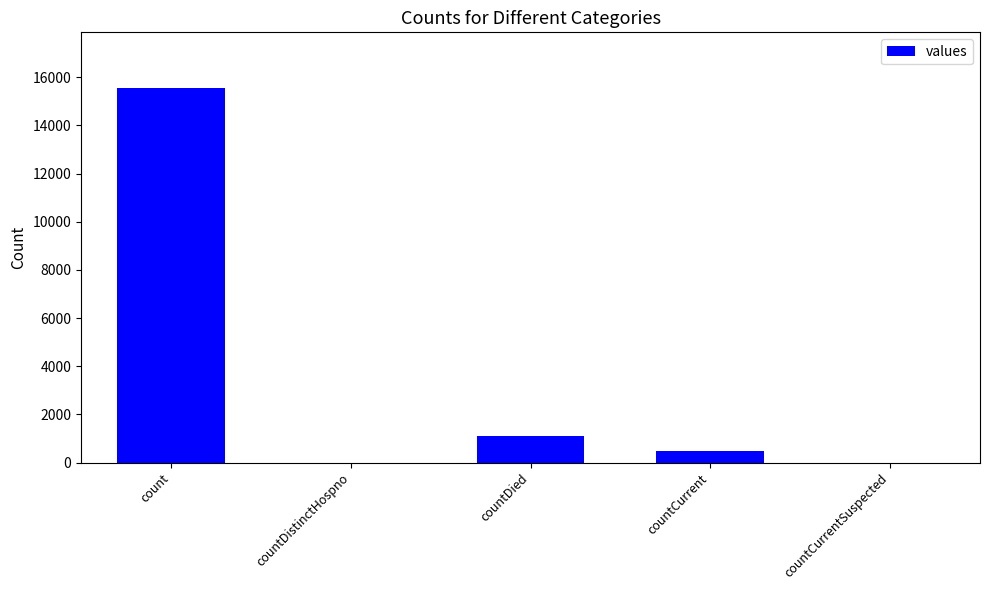

What is the sum of the values at countDistinctHospno and countCurrent?

486